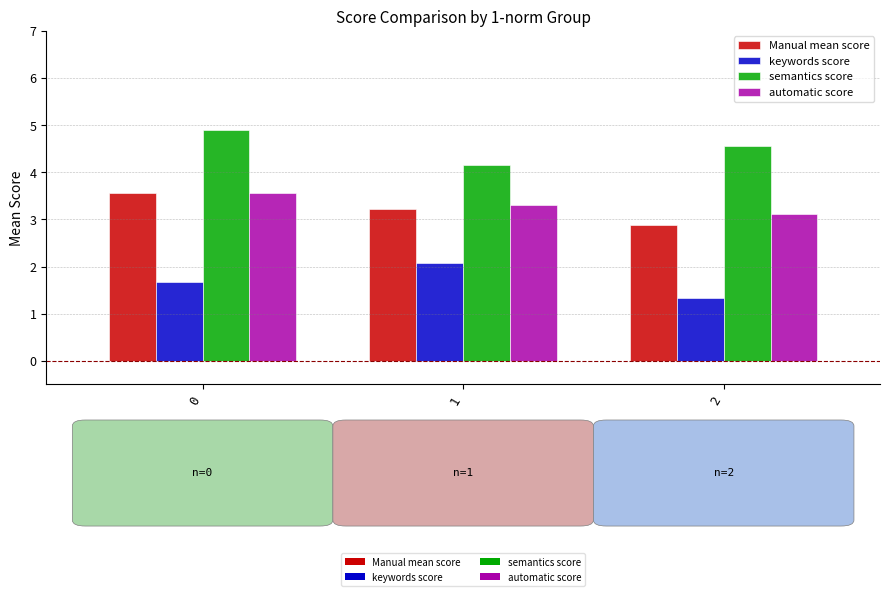

The value of Manual mean score at 2 is 4.5. True or false?

False